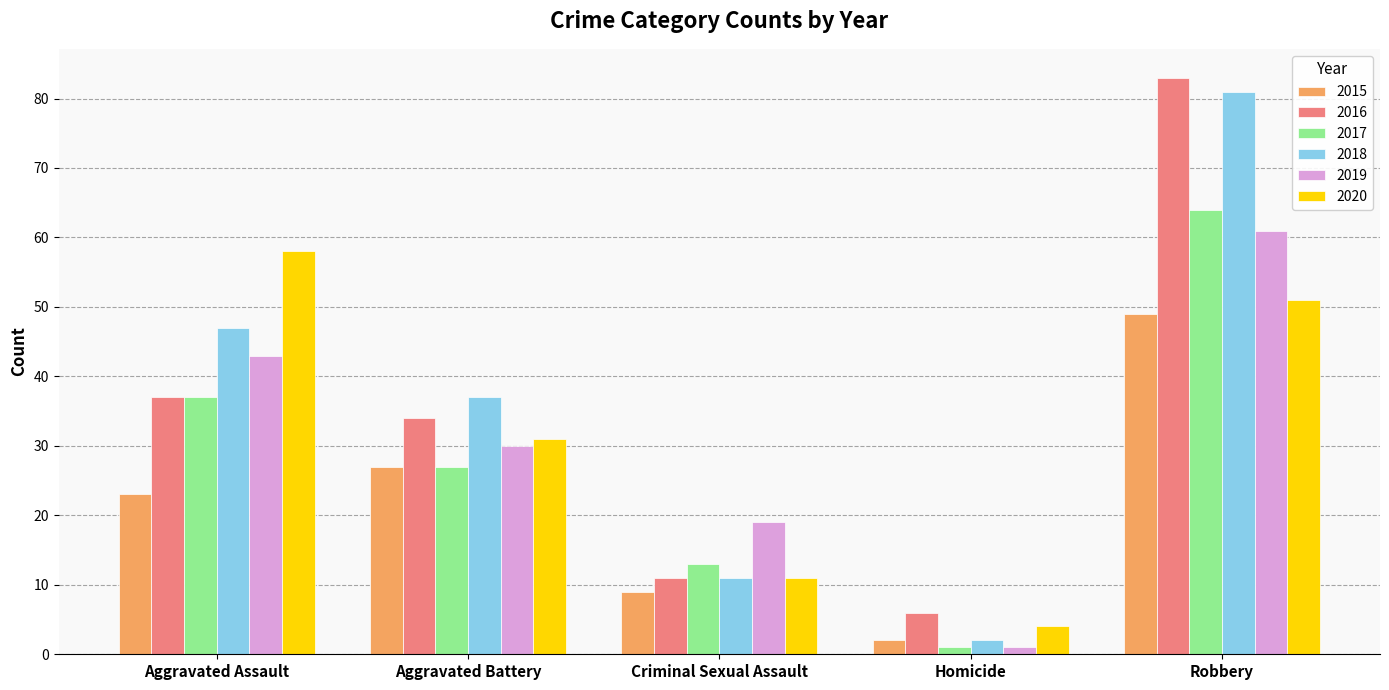

What position from the right is Robbery?

1